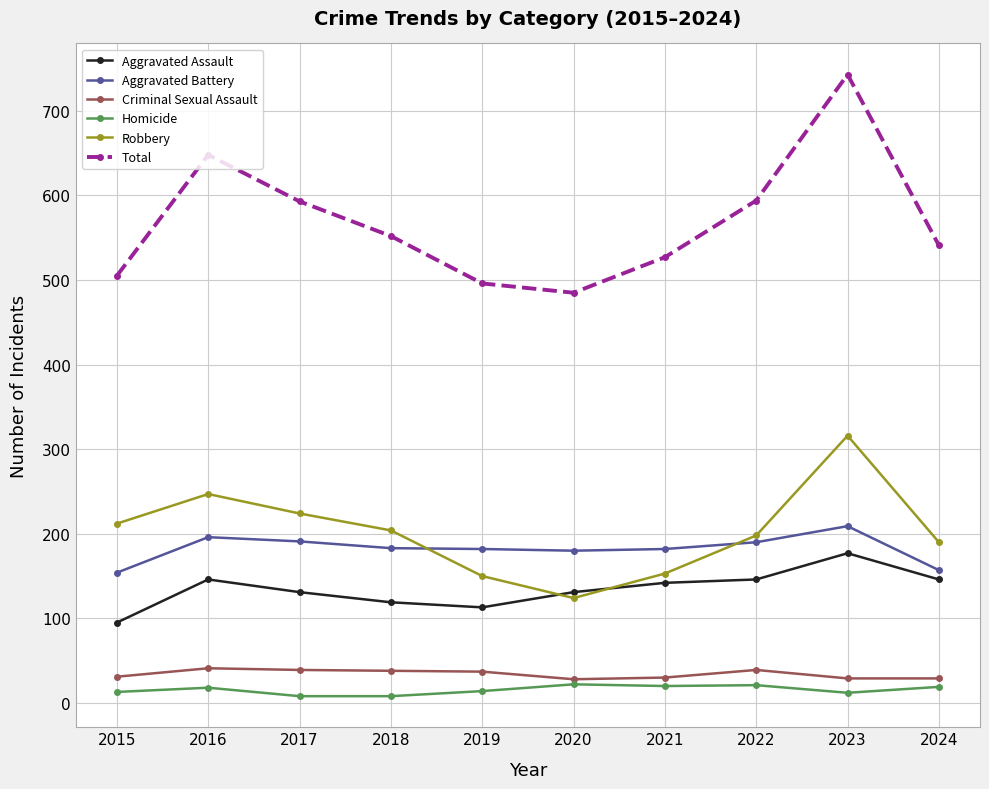

At which category is the sum across all series the highest?

2023